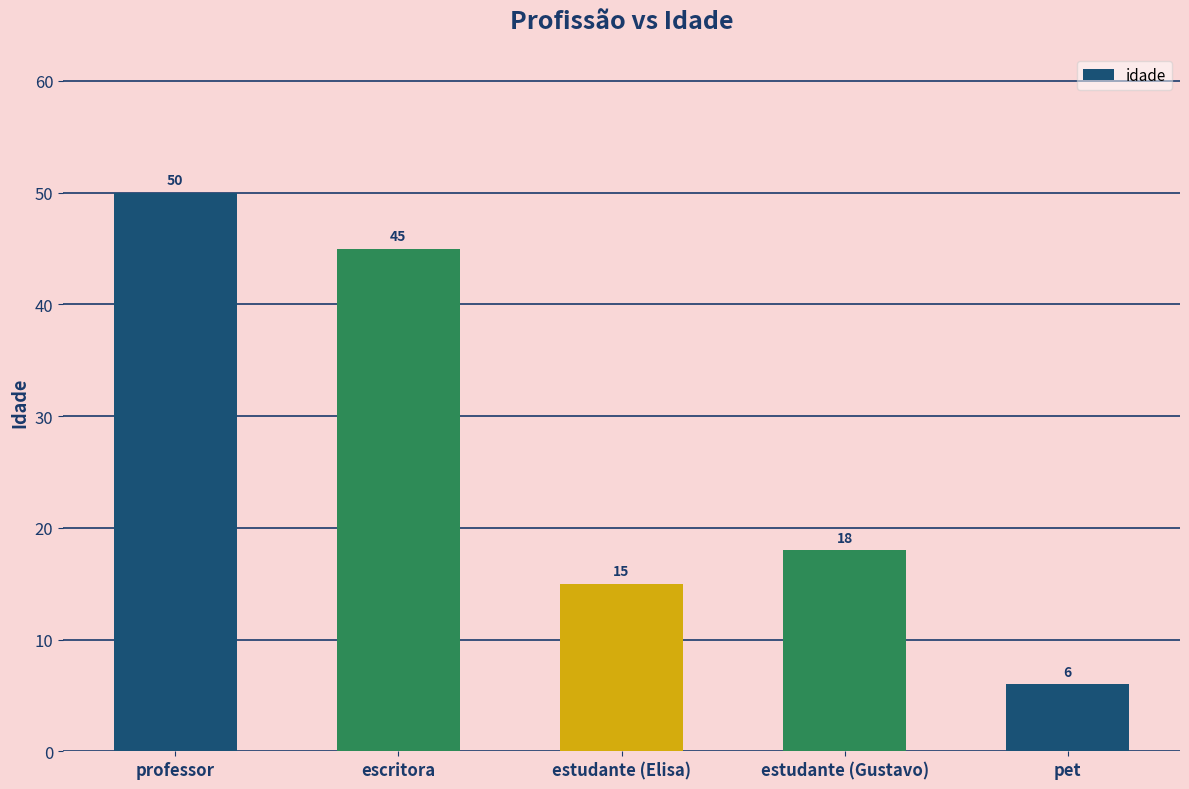

What position from the right is estudante (Gustavo)?

2